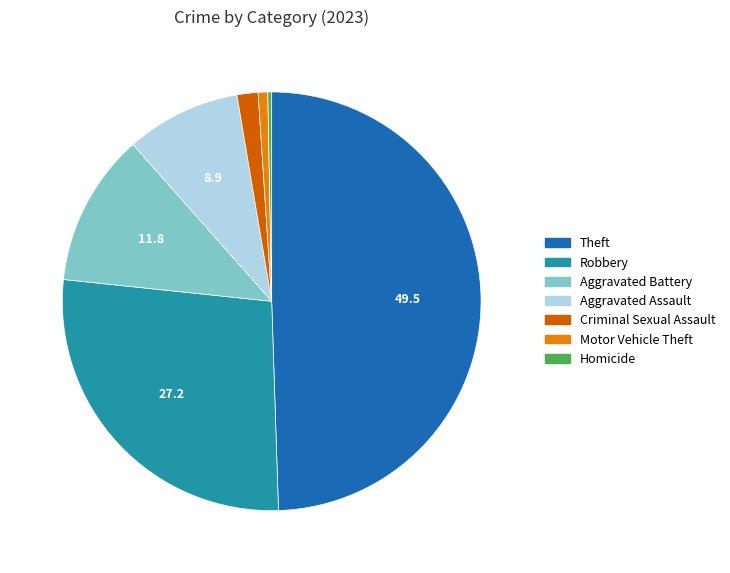

Do Motor Vehicle Theft and Homicide together represent more than half of the pie?

No